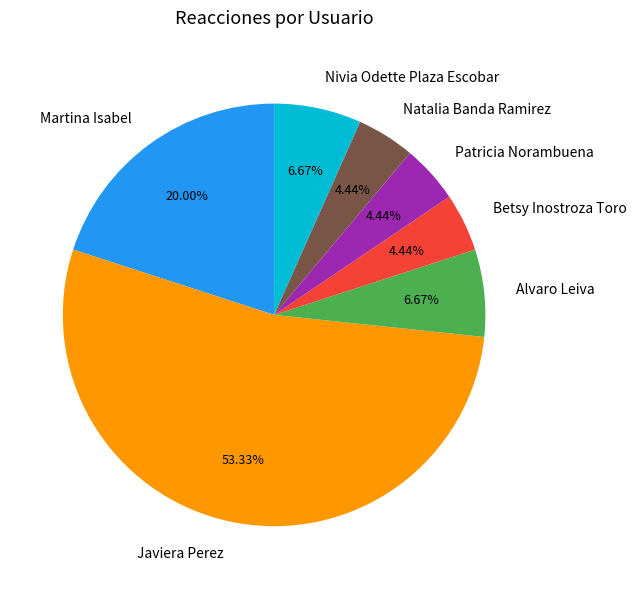

To the nearest percent, what is the difference between the Martina Isabel and Alvaro Leiva slice percentages?

13%